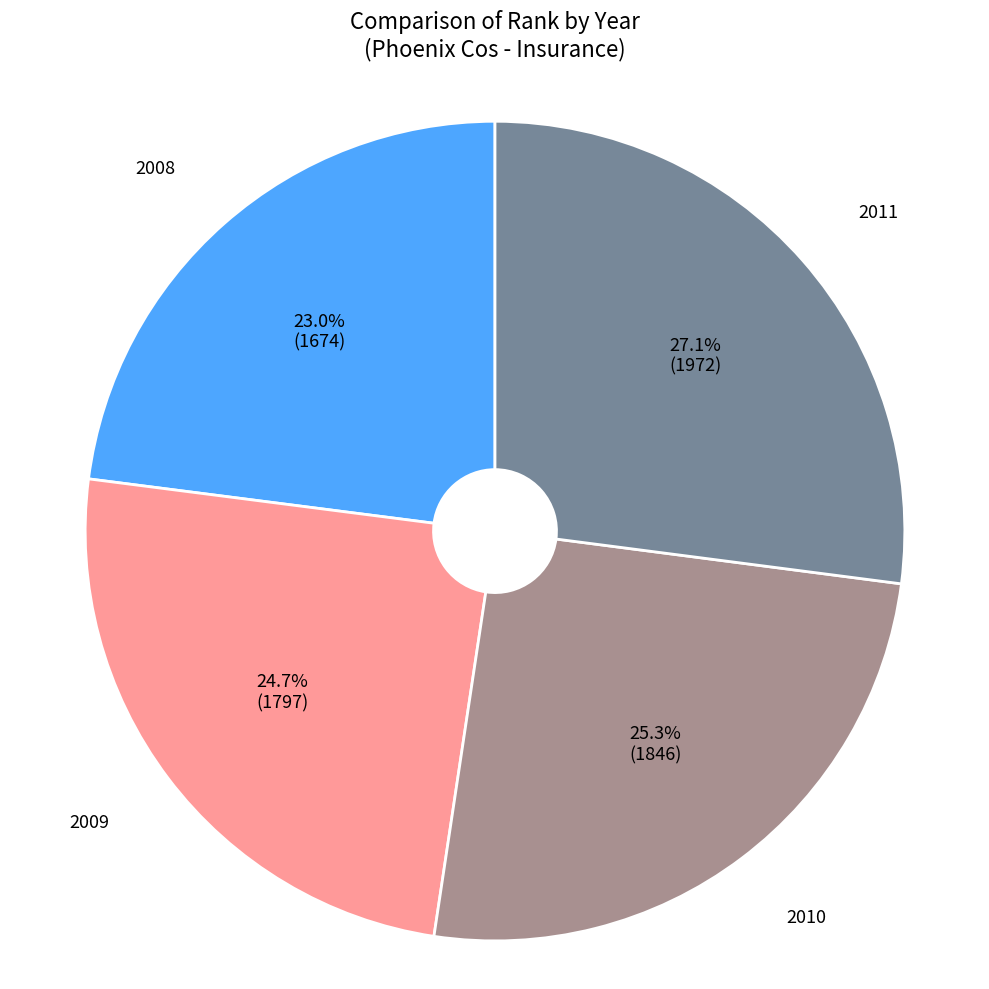

How much of the chart is everything except 2008?

77.0%